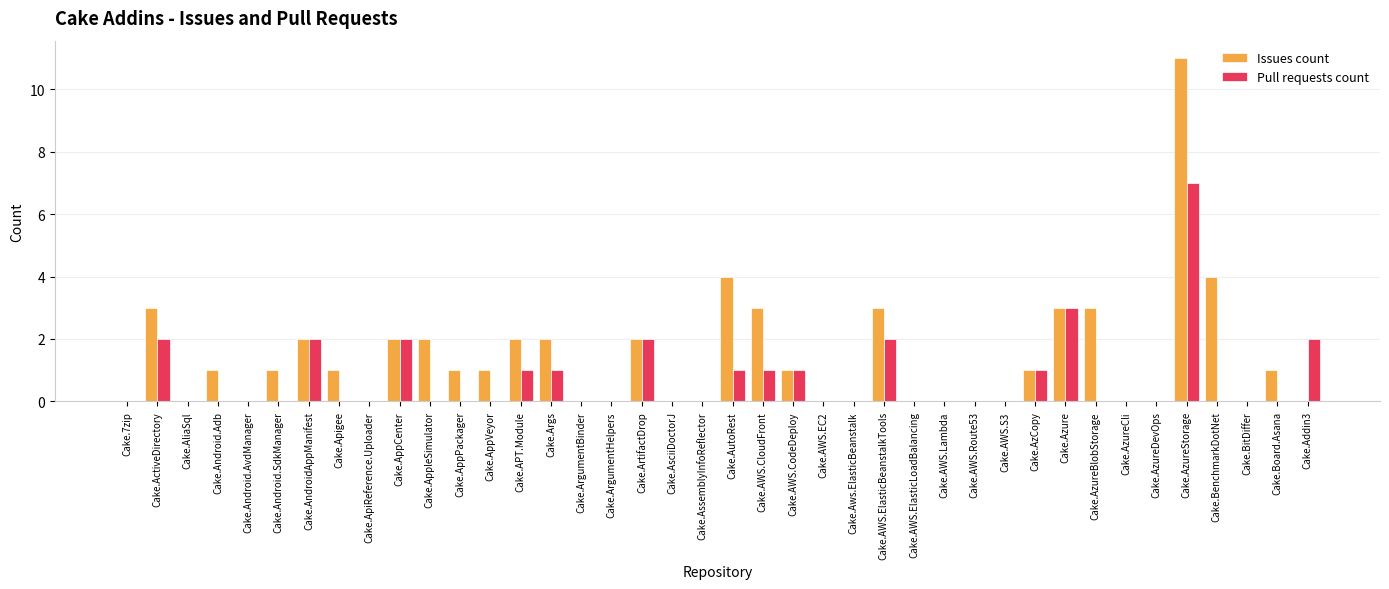

True or false: Pull requests count has a value of 2 at Cake.AWS.ElasticBeanstalkTools.

True